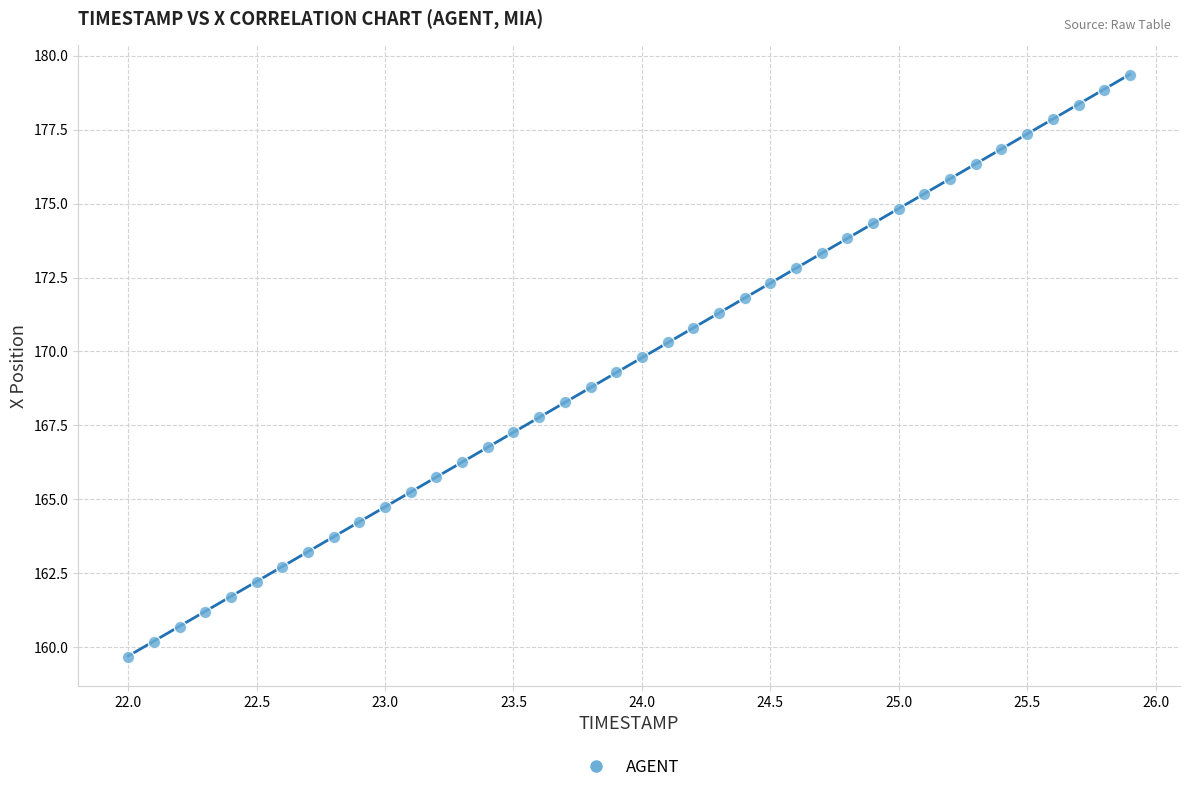

What is the range of Y values (max minus min)?

19.7